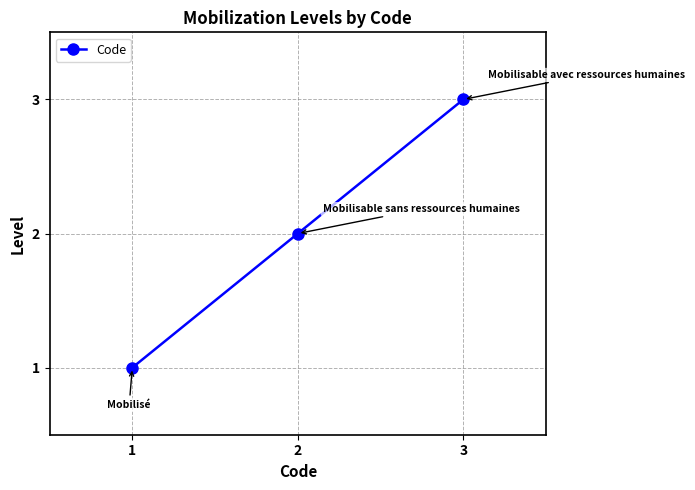

Which label corresponds to the largest value in the chart?

3